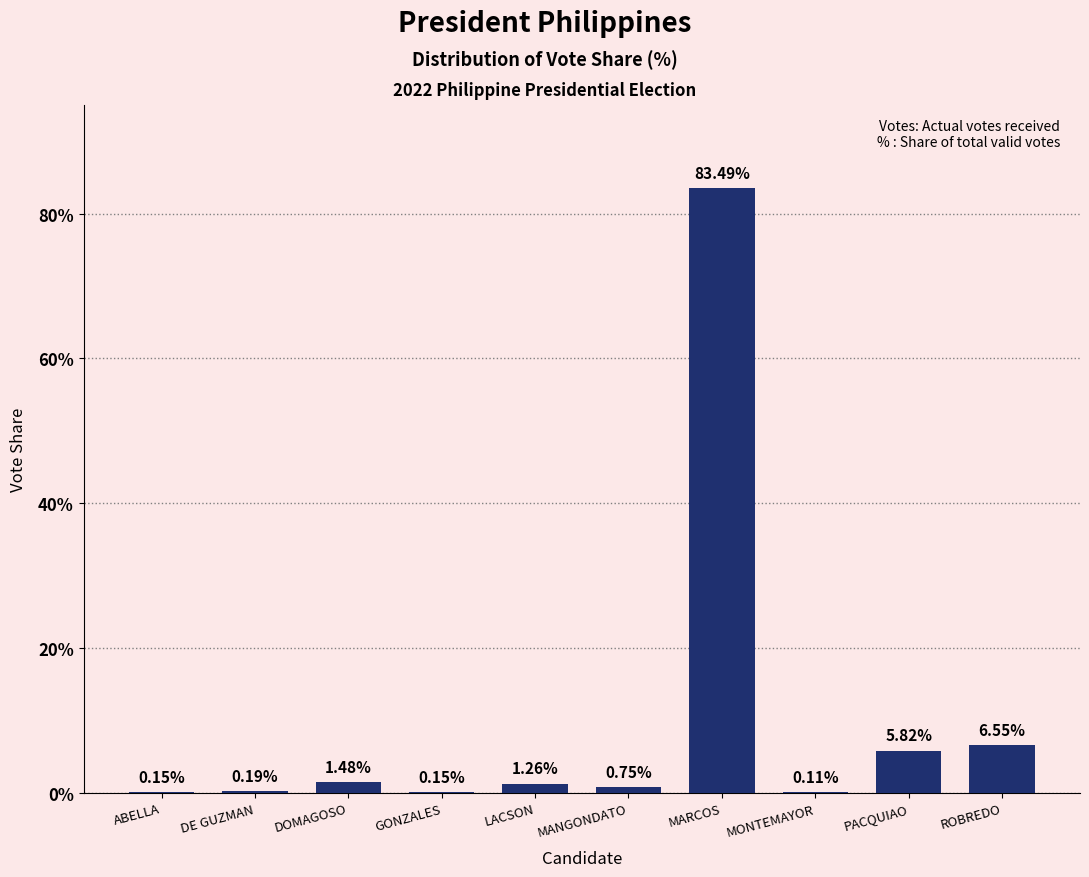

Which category has the highest value across all series?

MARCOS